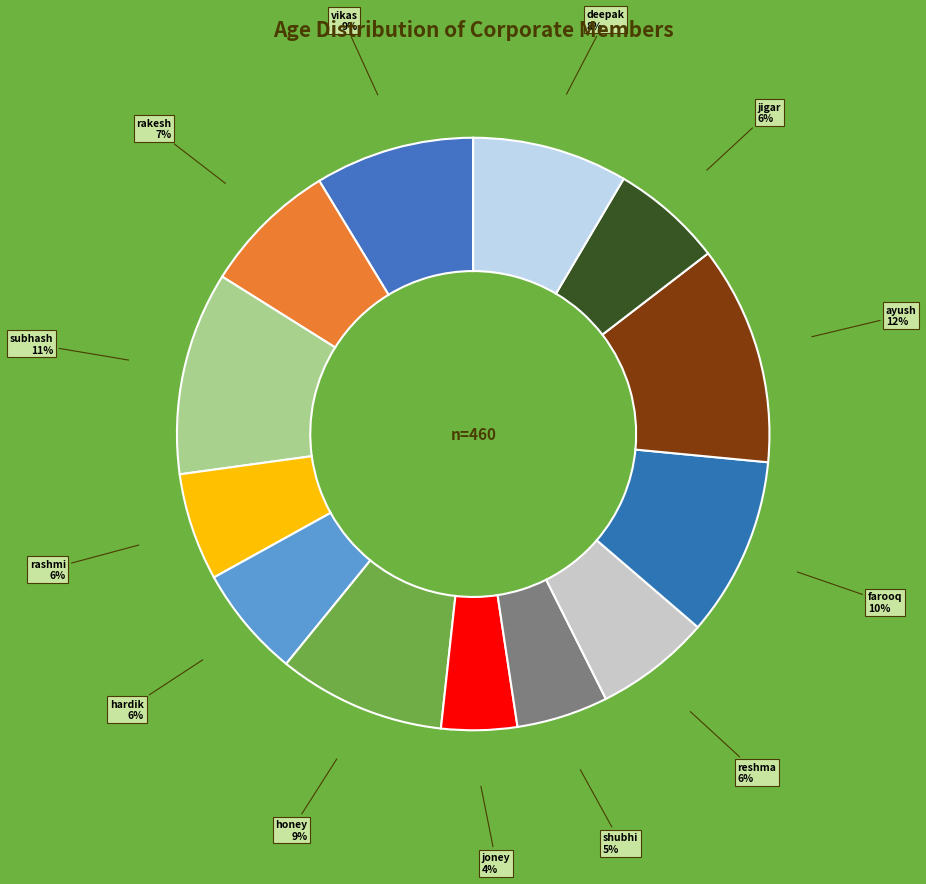

Count the number of slices in the pie.

13